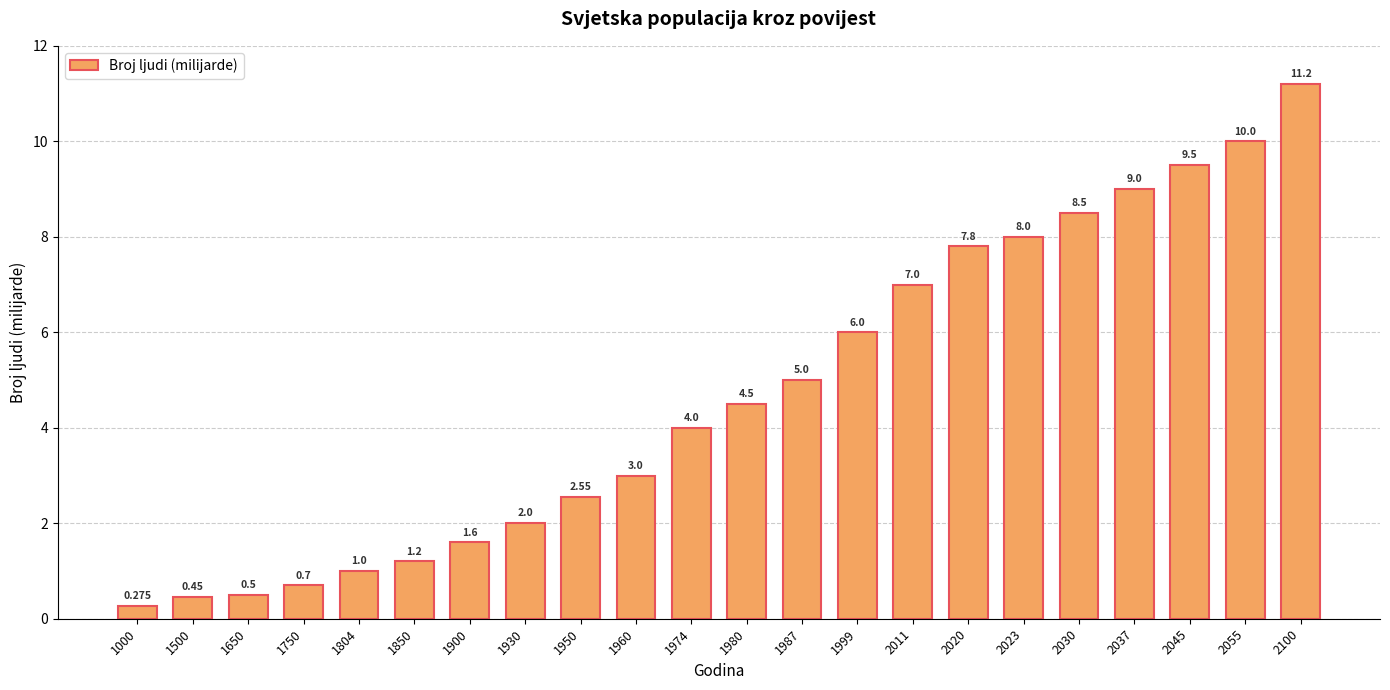

Which label corresponds to the largest value in the chart?

2100